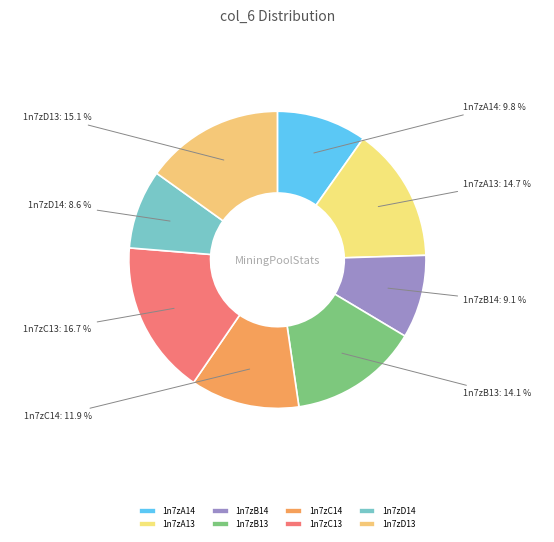

How many slices are in this pie chart?

8